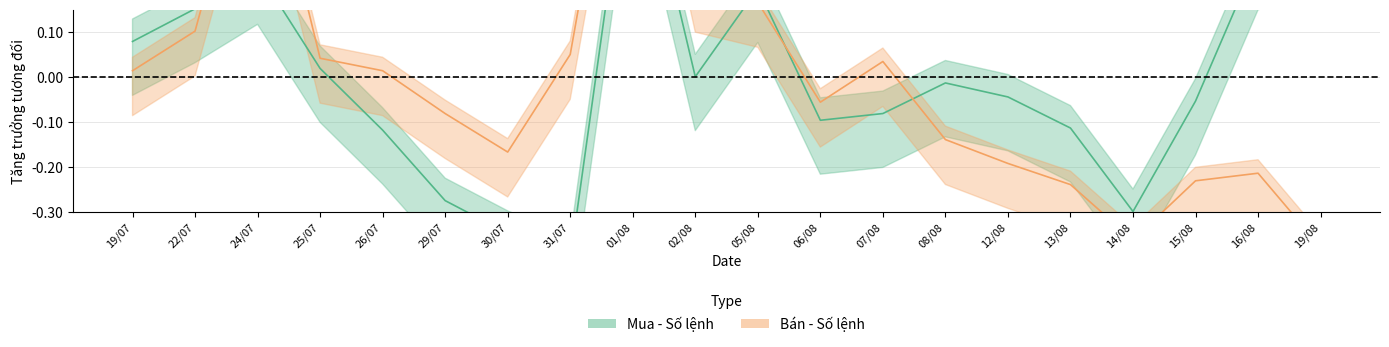

Which series has the largest total across all categories?

Bán - Số lệnh